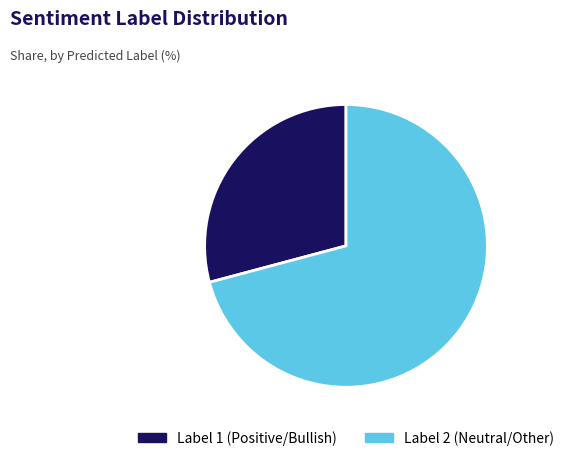

Does Label 1 (Positive/Bullish) account for over 50% of the chart?

No